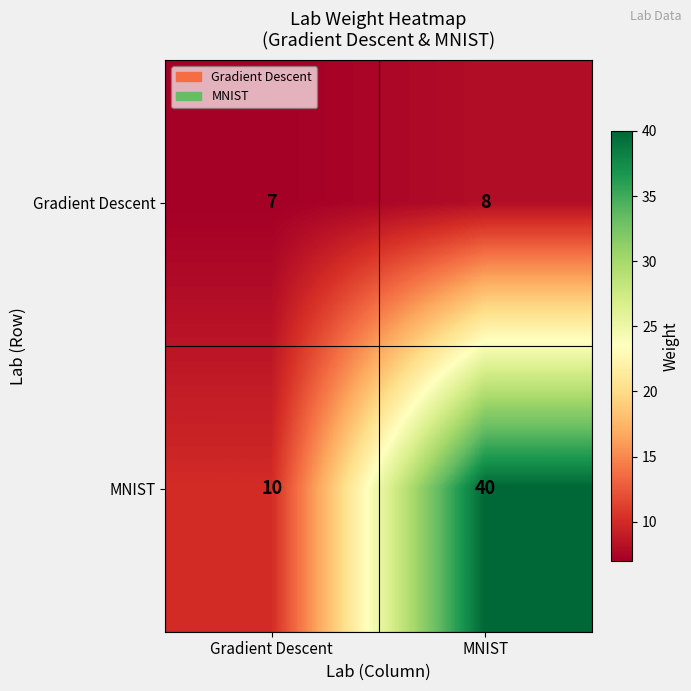

Is it true that Gradient Descent equals 7 at Gradient Descent?

True